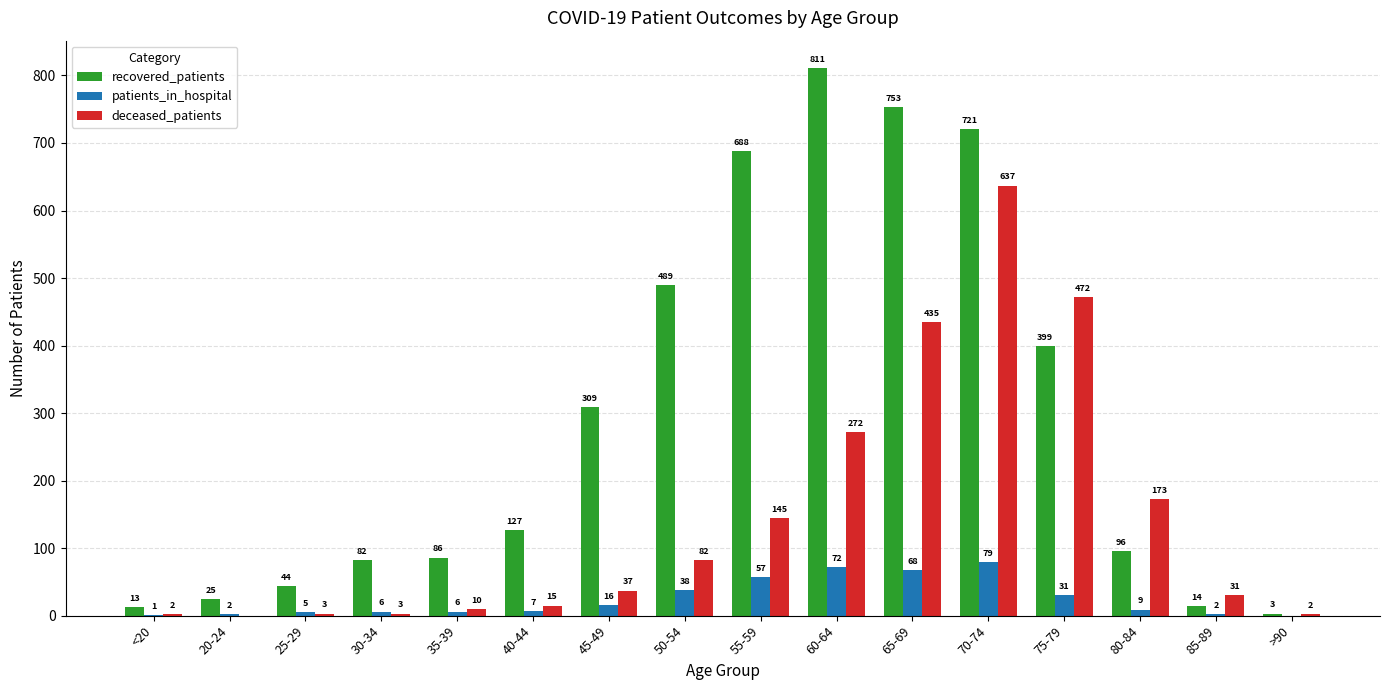

At which label does patients_in_hospital reach its peak?

70-74